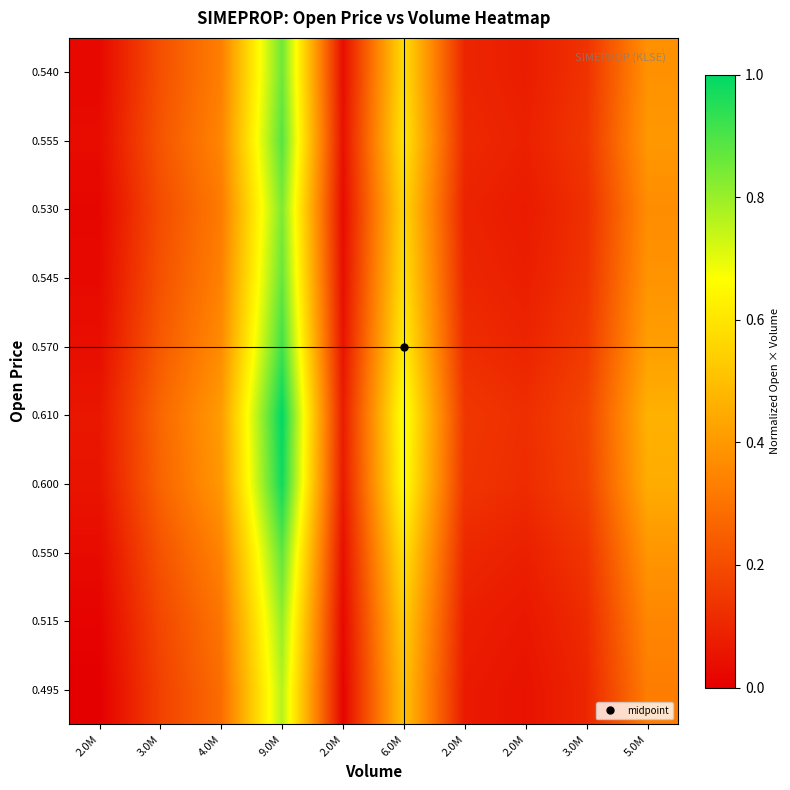

Reading right to left, list all the values displayed in this chart.

0.495: 5.0M=0.3	3.0M=0.1	2.0M=0.0	2.0M=0.1	6.0M=0.5	2.0M=0.0	9.0M=0.8	4.0M=0.3	3.0M=0.2	2.0M=0.0
0.515: 5.0M=0.4	3.0M=0.1	2.0M=0.1	2.0M=0.1	6.0M=0.5	2.0M=0.0	9.0M=0.8	4.0M=0.3	3.0M=0.2	2.0M=0.0
0.550: 5.0M=0.4	3.0M=0.1	2.0M=0.1	2.0M=0.1	6.0M=0.6	2.0M=0.0	9.0M=0.9	4.0M=0.3	3.0M=0.2	2.0M=0.0
0.600: 5.0M=0.5	3.0M=0.2	2.0M=0.1	2.0M=0.1	6.0M=0.7	2.0M=0.1	9.0M=1.0	4.0M=0.4	3.0M=0.3	2.0M=0.1
0.610: 5.0M=0.5	3.0M=0.2	2.0M=0.1	2.0M=0.1	6.0M=0.7	2.0M=0.1	9.0M=1.0	4.0M=0.4	3.0M=0.3	2.0M=0.1
0.570: 5.0M=0.4	3.0M=0.2	2.0M=0.1	2.0M=0.1	6.0M=0.6	2.0M=0.1	9.0M=0.9	4.0M=0.4	3.0M=0.2	2.0M=0.0
0.545: 5.0M=0.4	3.0M=0.1	2.0M=0.1	2.0M=0.1	6.0M=0.6	2.0M=0.0	9.0M=0.9	4.0M=0.3	3.0M=0.2	2.0M=0.0
0.530: 5.0M=0.4	3.0M=0.1	2.0M=0.1	2.0M=0.1	6.0M=0.6	2.0M=0.0	9.0M=0.8	4.0M=0.3	3.0M=0.2	2.0M=0.0
0.555: 5.0M=0.4	3.0M=0.1	2.0M=0.1	2.0M=0.1	6.0M=0.6	2.0M=0.0	9.0M=0.9	4.0M=0.3	3.0M=0.2	2.0M=0.0
0.540: 5.0M=0.4	3.0M=0.1	2.0M=0.1	2.0M=0.1	6.0M=0.6	2.0M=0.0	9.0M=0.9	4.0M=0.3	3.0M=0.2	2.0M=0.0